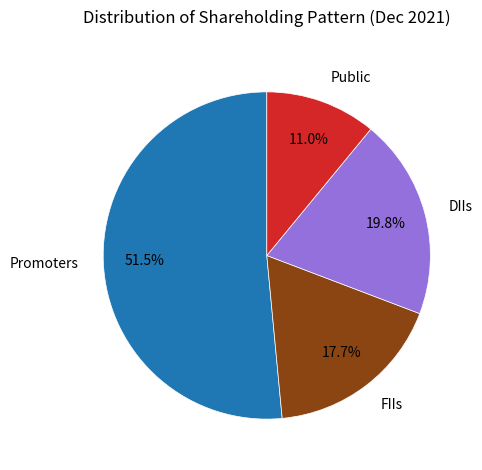

What percentage do Promoters and DIIs together represent?

71.3%